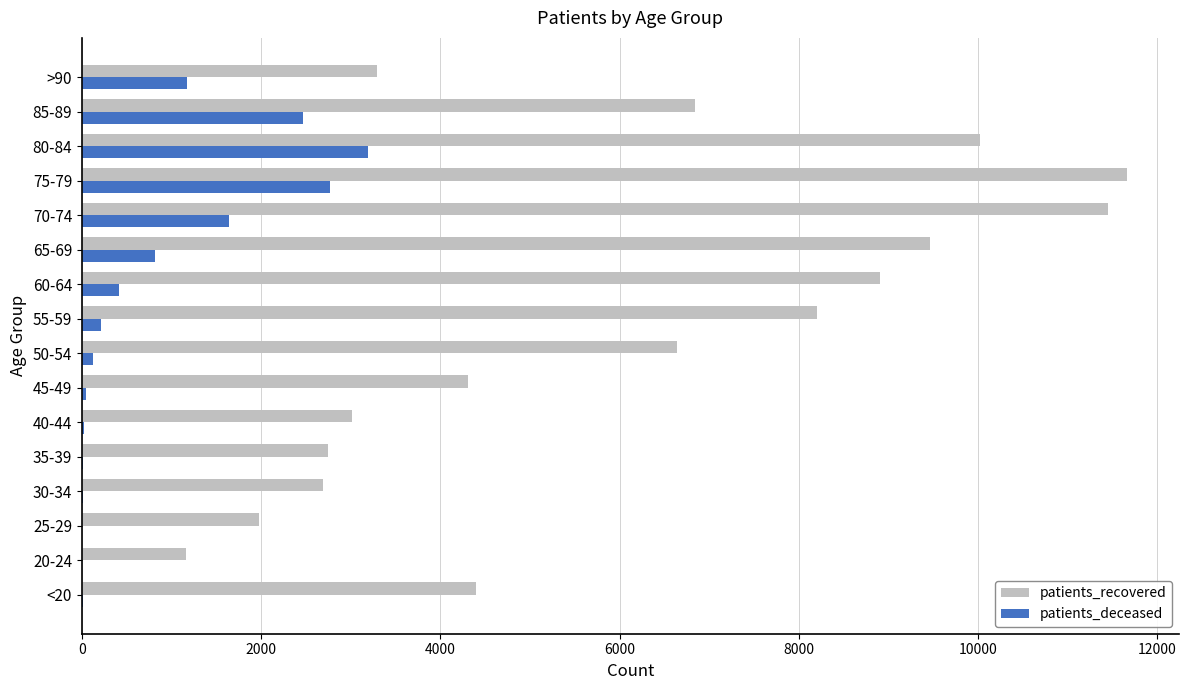

Which series has the largest total across all categories?

patients_recovered